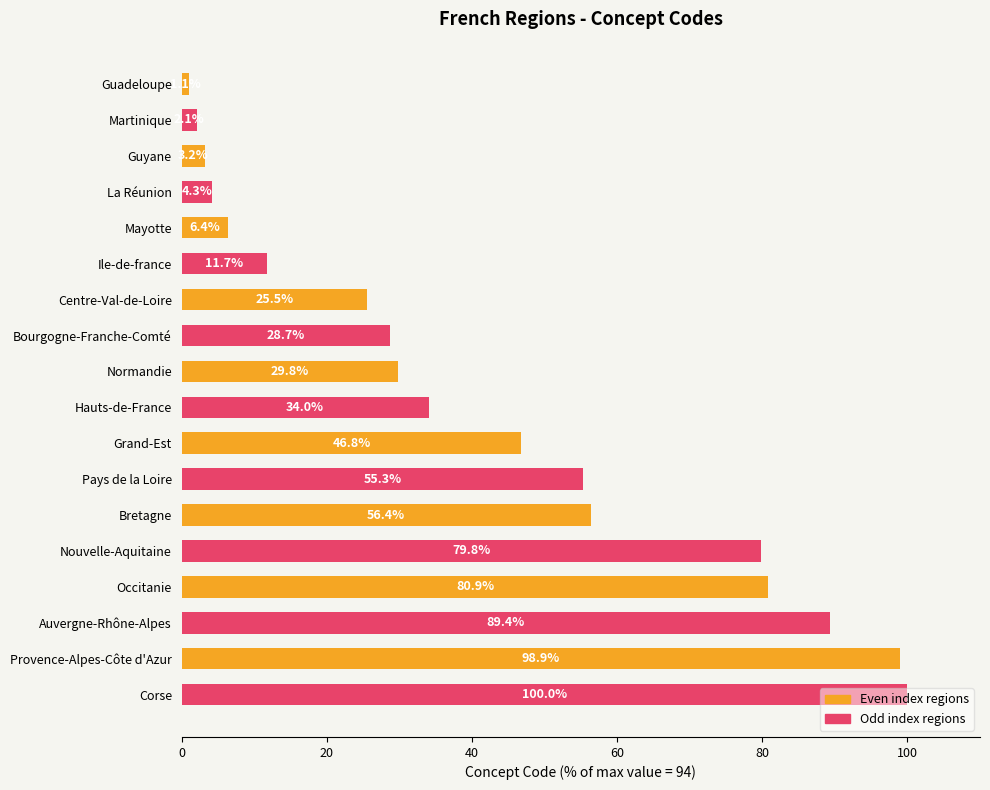

What is the difference between the maximum and minimum values?

98.9